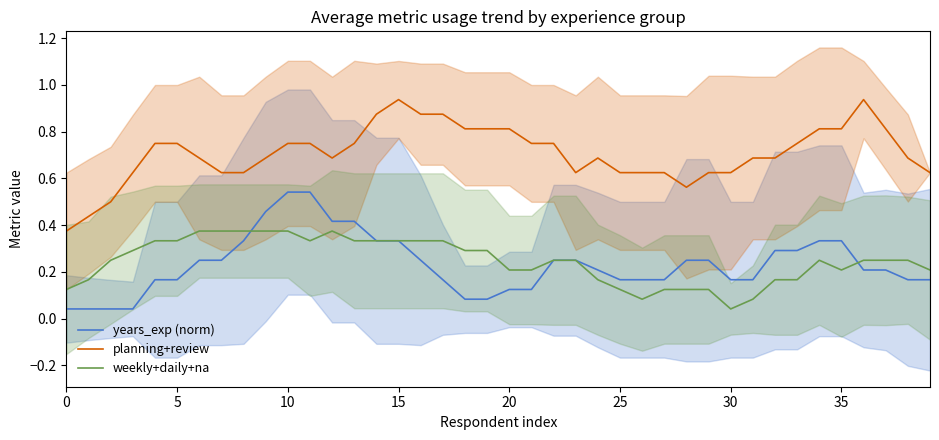

At which label does weekly+daily+na reach its minimum?

30